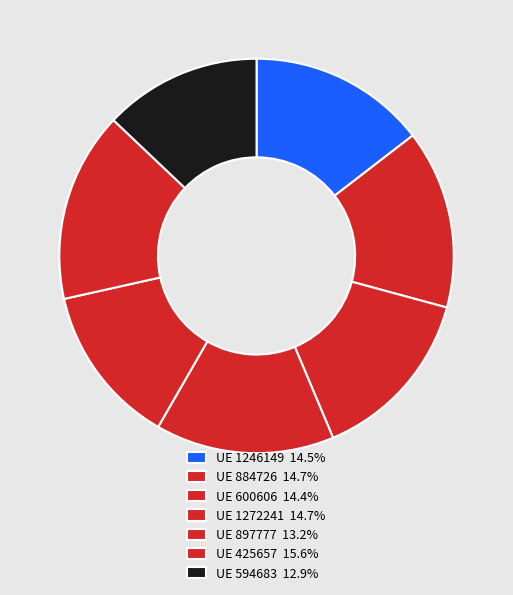

How many segments does this pie chart have?

7